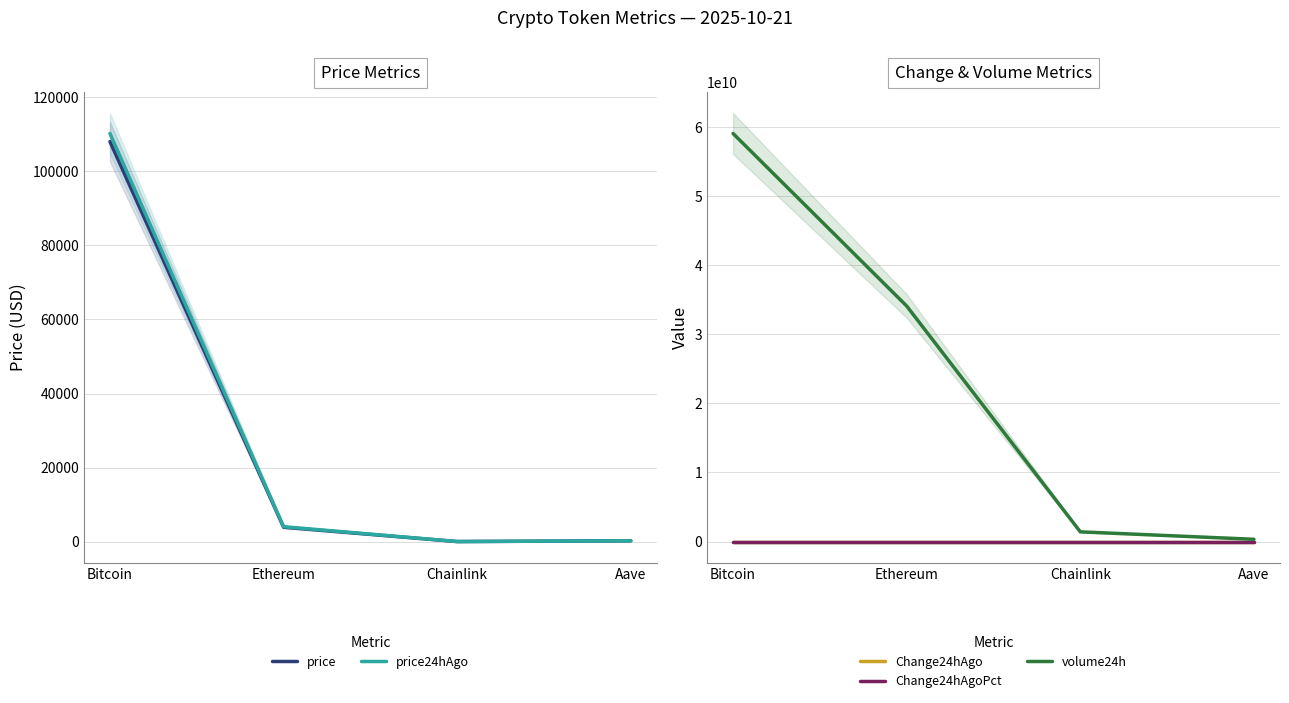

What is the difference between the highest and lowest values at Chainlink?

1405452168.0